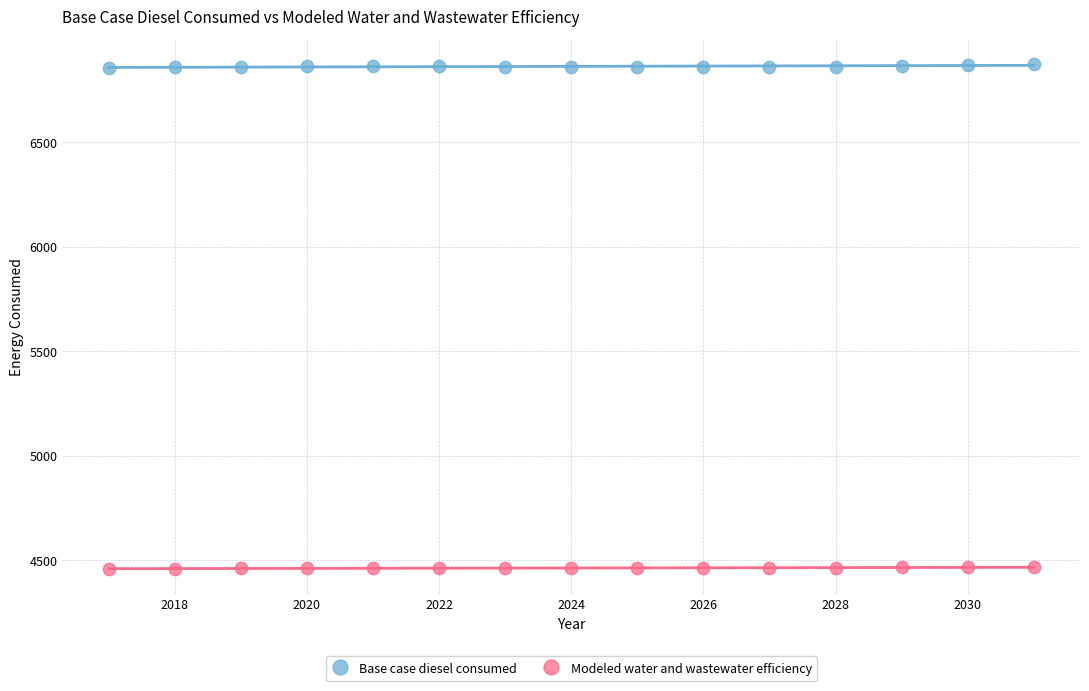

What are all the series names shown in the legend?

Base case diesel consumed, Modeled water and wastewater efficiency